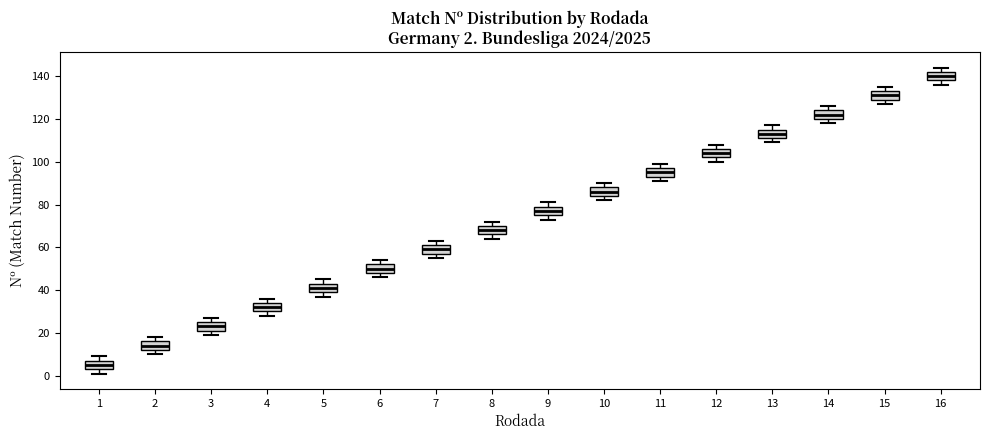

Which box's median line is the lowest?

1